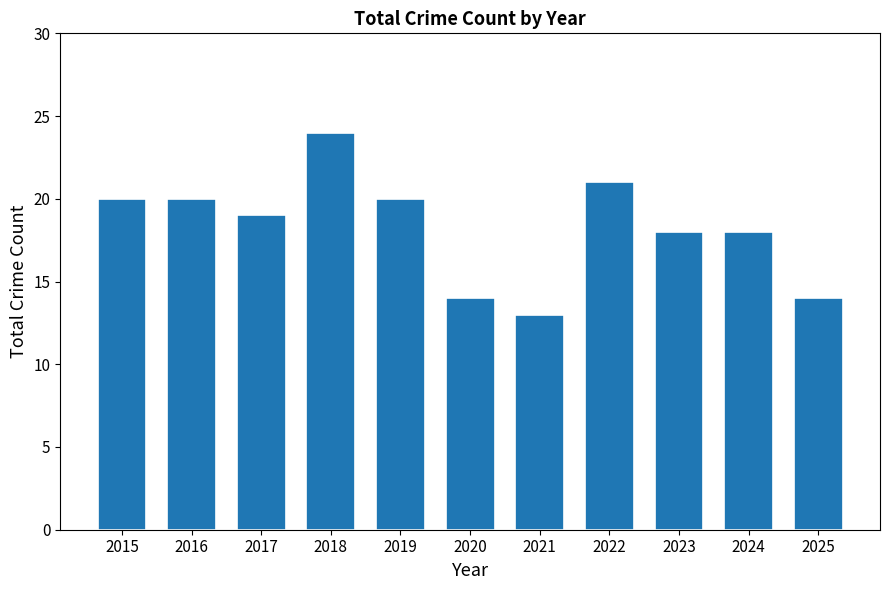

What is the greatest value displayed?

24